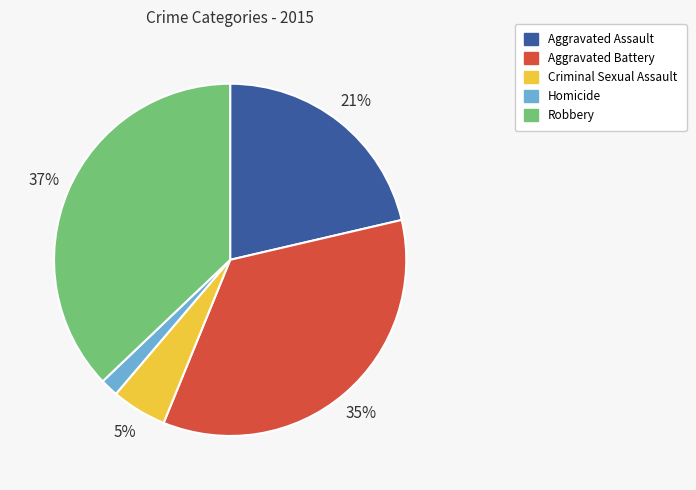

Combined, do Aggravated Assault and Homicide account for over 50%?

No